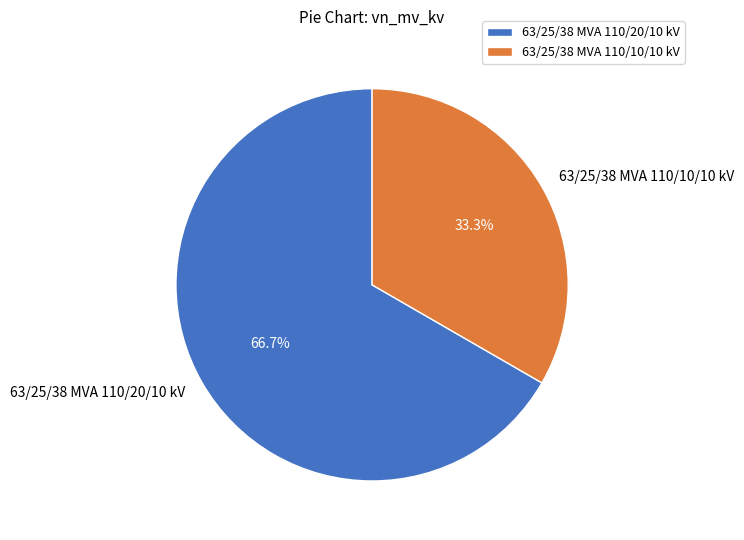

Is it true that 63/25/38 MVA 110/20/10 kV is 79% of the pie?

False